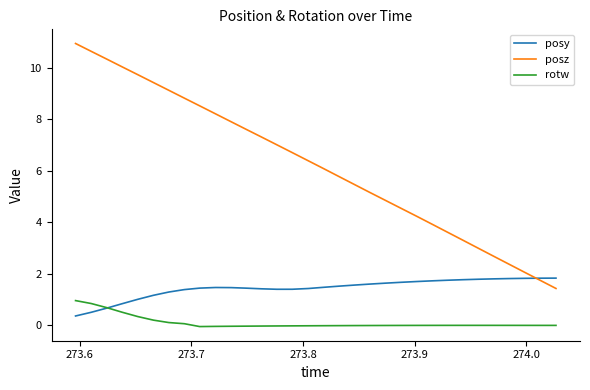

Does the chart display data point markers on the line(s)?

No